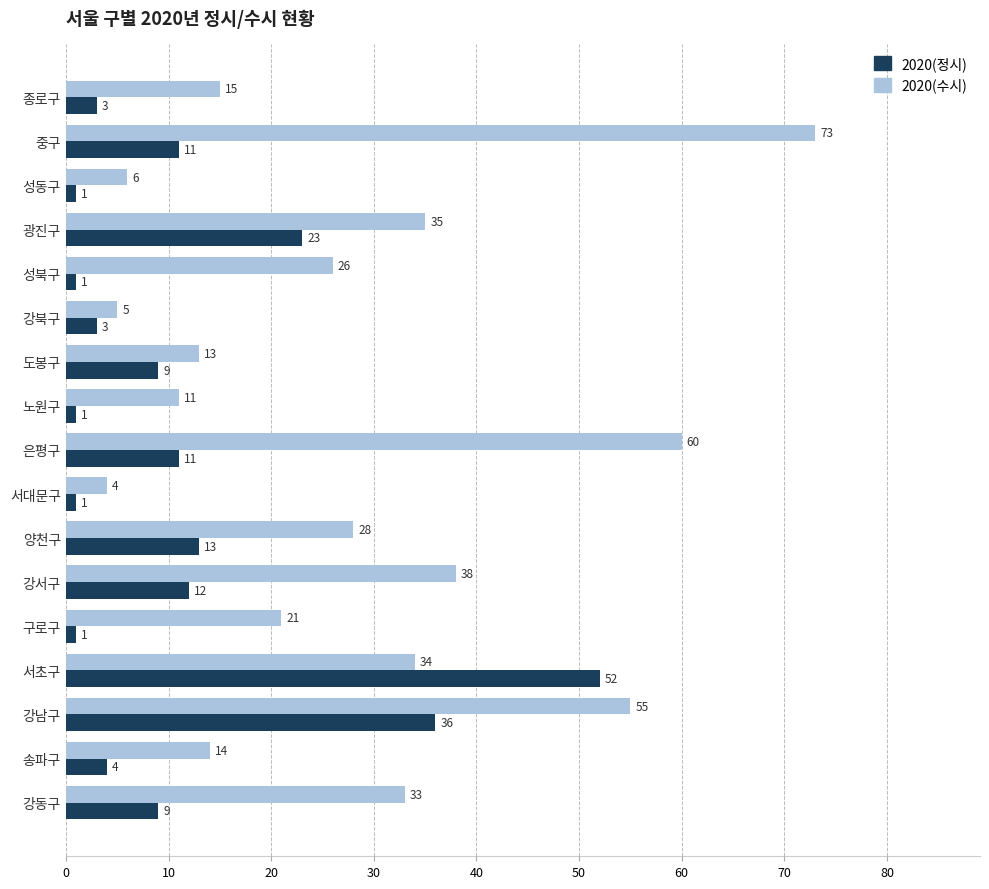

How many series are shown in this chart?

2